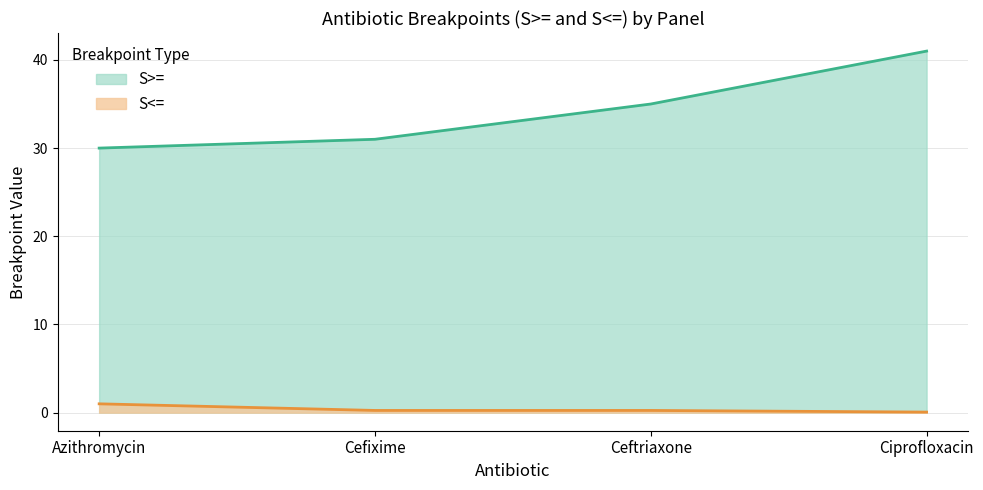

Reading left to right, transcribe all the data shown in this chart.

S>=: Azithromycin=30.0	Cefixime=31.0	Ceftriaxone=35.0	Ciprofloxacin=41.0
S<=: Azithromycin=1.0	Cefixime=0.2	Ceftriaxone=0.2	Ciprofloxacin=0.1